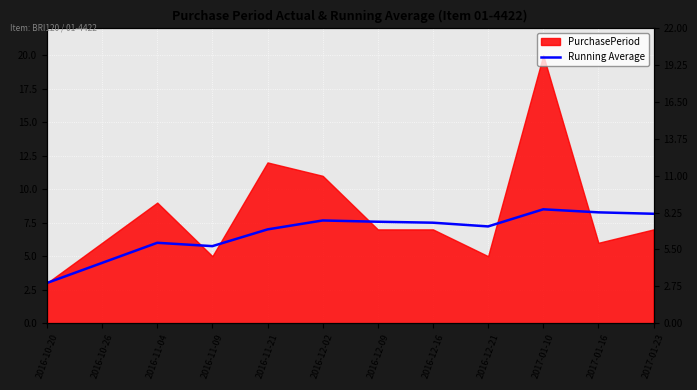

What is the difference between the second highest and second lowest values?

3.8